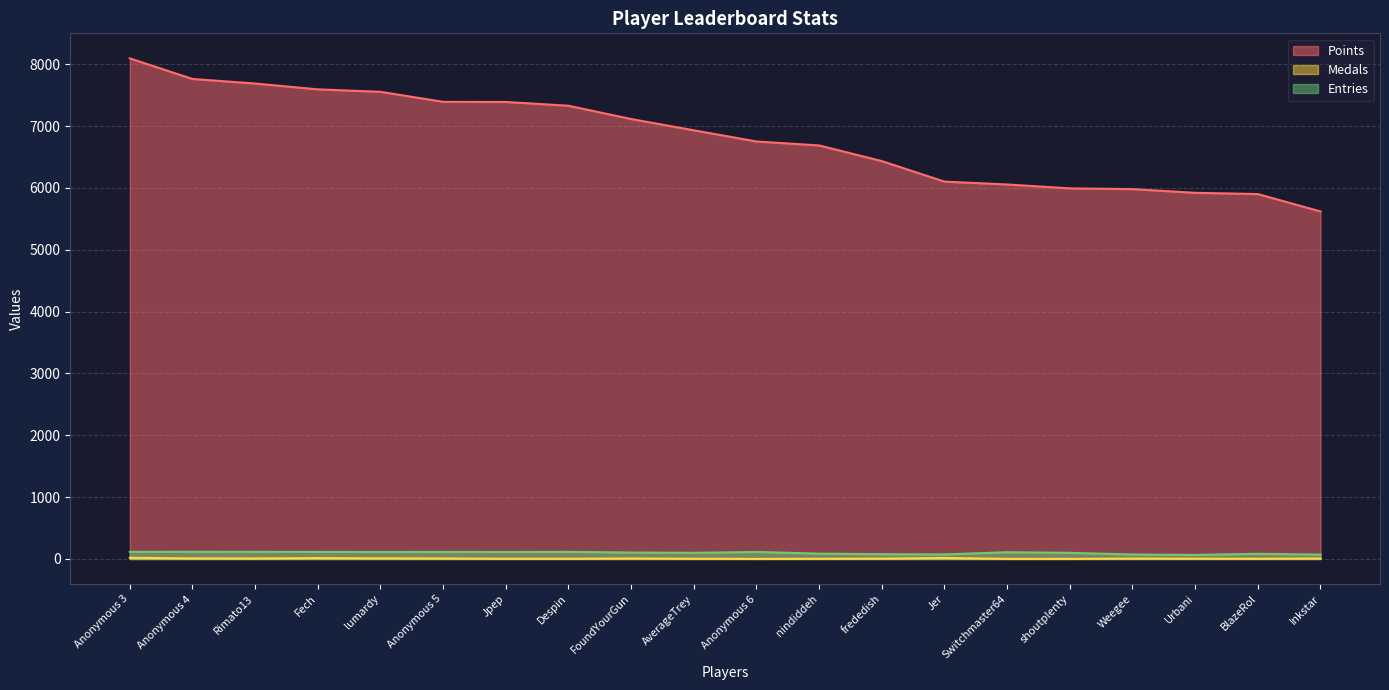

At how many categories does at least one series exceed 901?

20